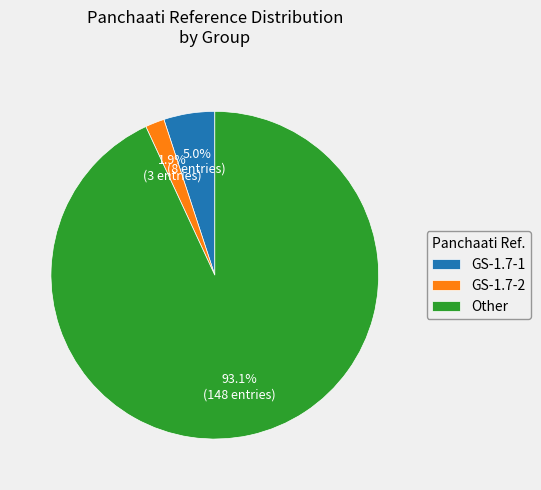

What percentage do GS-1.7-2 and Other together represent?

95.0%